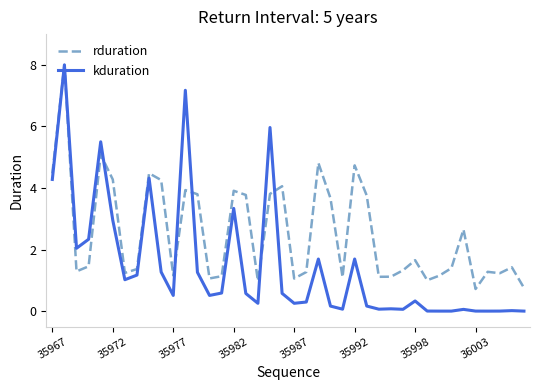

What is the sum of all kduration values?

58.6